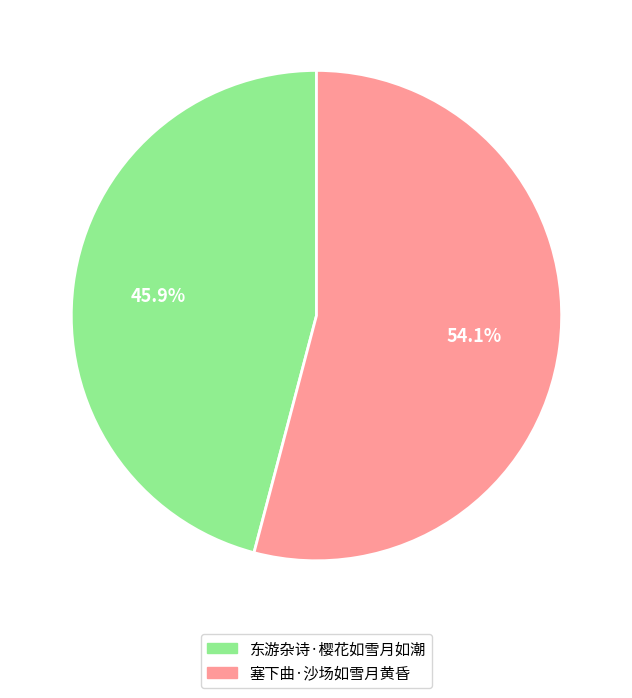

To the nearest percent, what is the difference between the 东游杂诗·樱花如雪月如潮 and 塞下曲·沙场如雪月黄昏 slice percentages?

8%